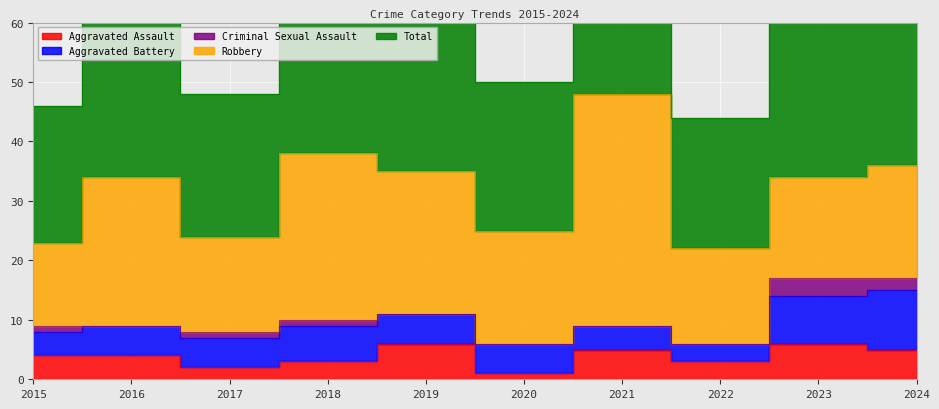

At which label does Robbery reach its minimum?

2015